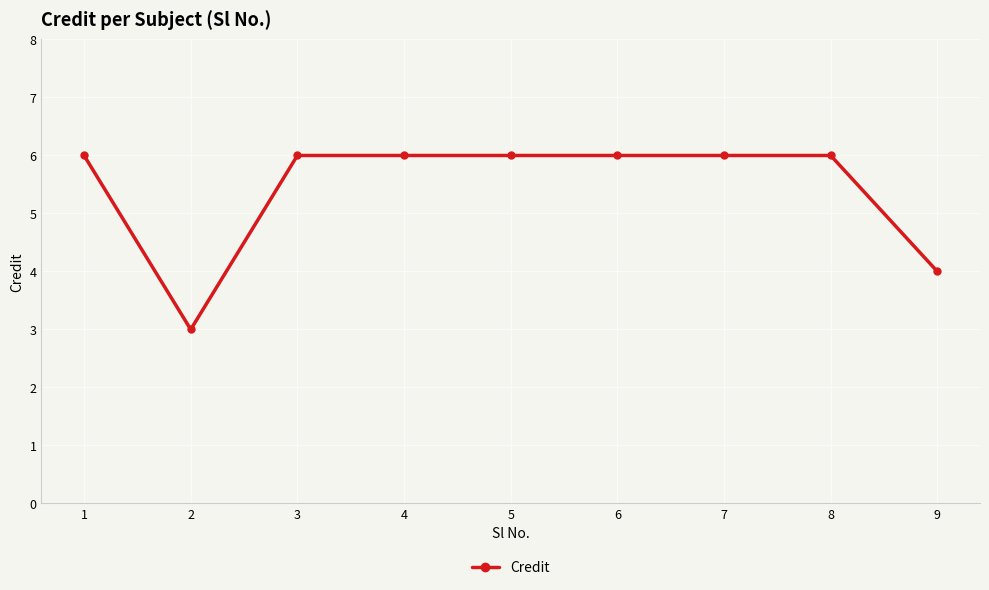

What is the greatest value displayed?

6